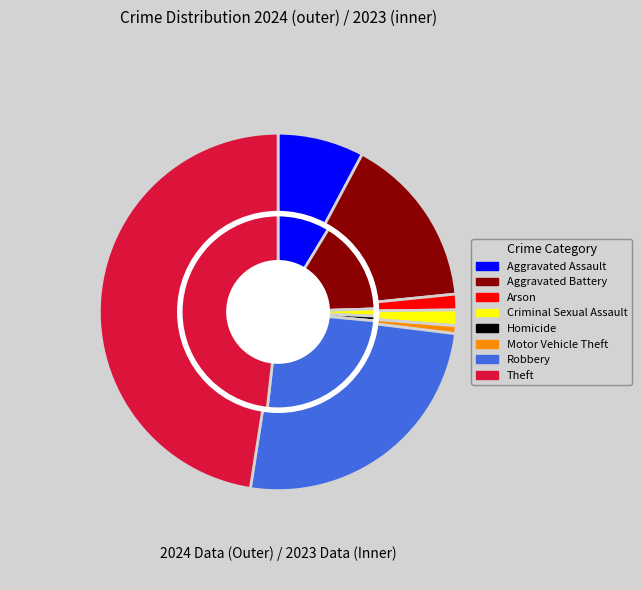

Combined, do 4 and 6 account for over 50%?

No